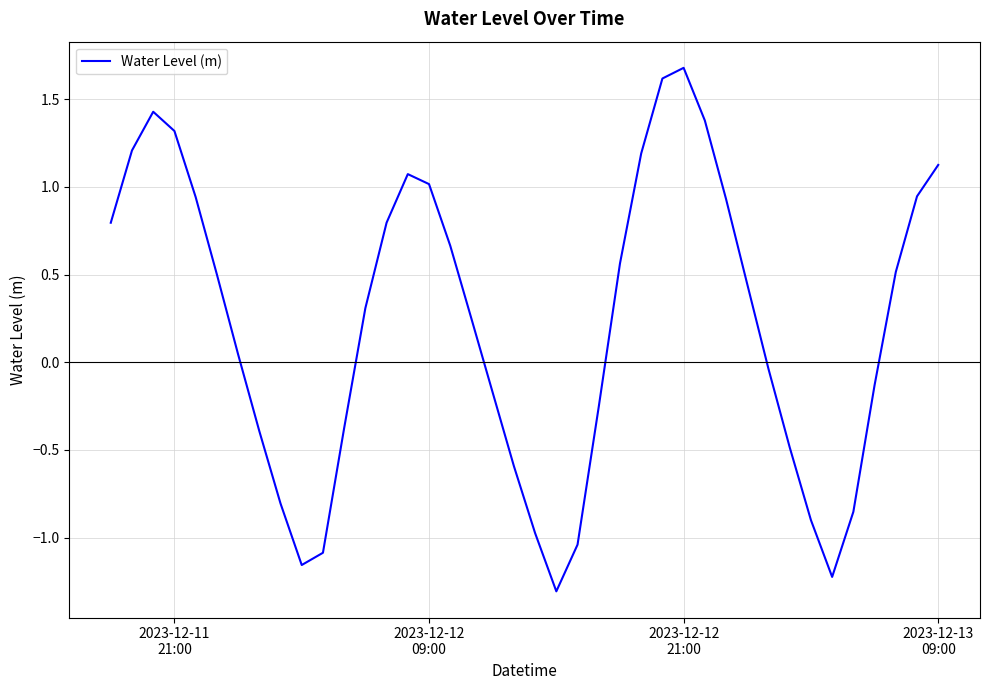

What is the greatest value displayed?

1.7